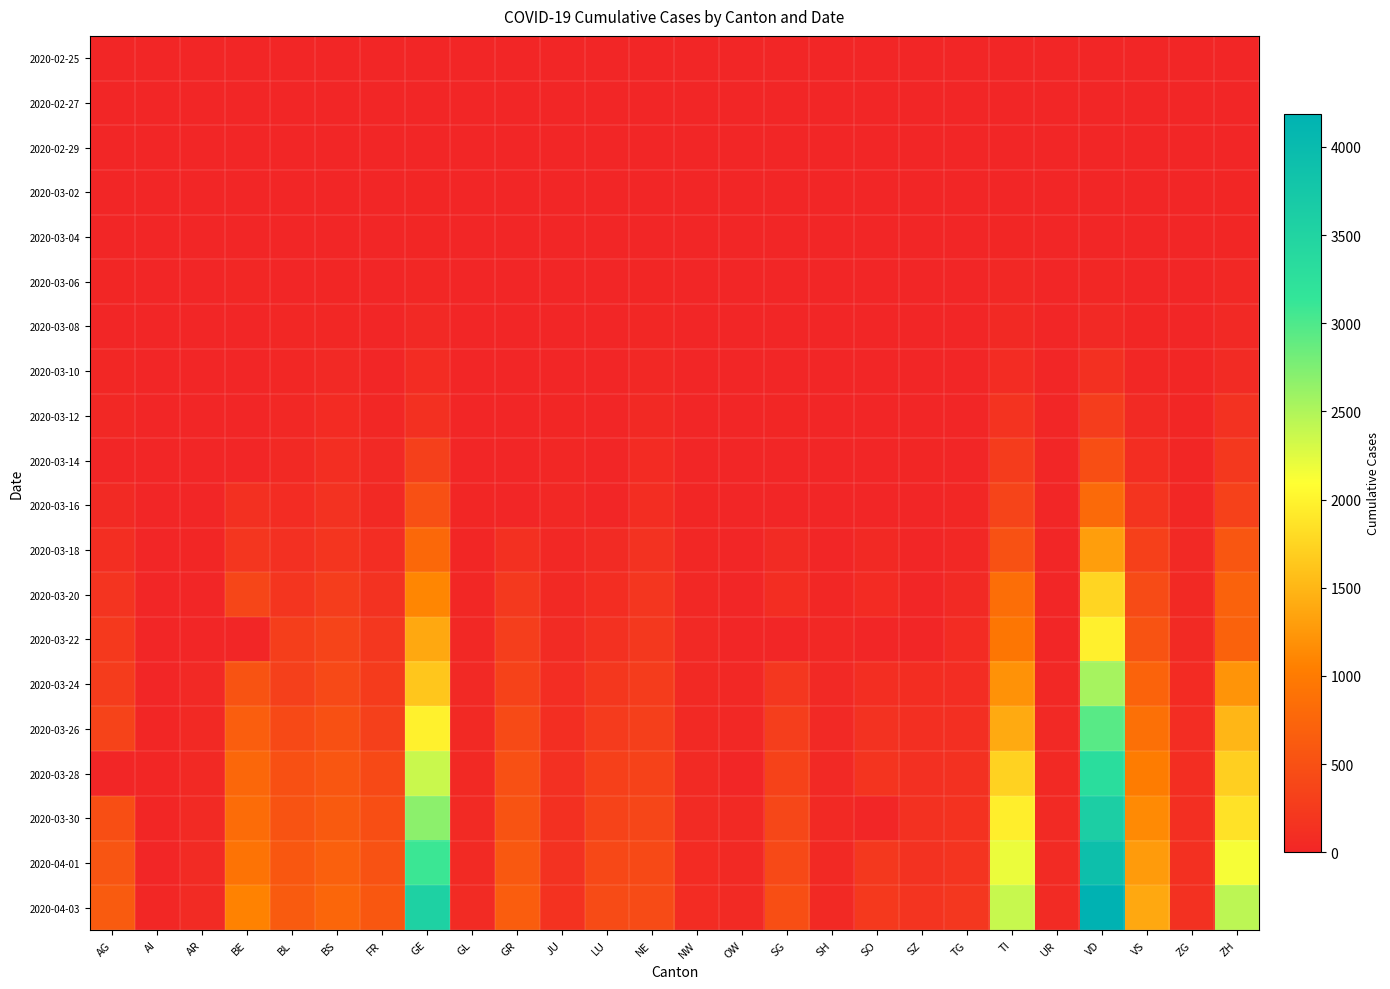

Reading left to right, transcribe all the data shown in this chart.

2020-02-25: AG=0	AI=0	AR=0	BE=0	BL=0	BS=0	FR=0	GE=0	GL=0	GR=0	JU=0	LU=0	NE=0	NW=0	OW=0	SG=0	SH=0	SO=0	SZ=0	TG=0	TI=0	UR=0	VD=0	VS=0	ZG=0	ZH=0
2020-02-27: AG=0	AI=0	AR=0	BE=0	BL=0	BS=1	FR=0	GE=1	GL=0	GR=0	JU=1	LU=0	NE=0	NW=0	OW=0	SG=0	SH=0	SO=0	SZ=0	TG=0	TI=1	UR=0	VD=0	VS=0	ZG=0	ZH=2
2020-02-29: AG=0	AI=0	AR=0	BE=0	BL=2	BS=1	FR=0	GE=7	GL=0	GR=0	JU=1	LU=0	NE=0	NW=0	OW=0	SG=0	SH=0	SO=0	SZ=0	TG=0	TI=2	UR=0	VD=0	VS=1	ZG=0	ZH=6
2020-03-02: AG=2	AI=0	AR=0	BE=4	BL=2	BS=1	FR=2	GE=11	GL=0	GR=0	JU=1	LU=0	NE=1	NW=0	OW=0	SG=0	SH=0	SO=0	SZ=0	TG=0	TI=4	UR=0	VD=0	VS=3	ZG=0	ZH=10
2020-03-04: AG=7	AI=0	AR=0	BE=6	BL=2	BS=3	FR=4	GE=14	GL=0	GR=0	JU=2	LU=0	NE=8	NW=0	OW=0	SG=1	SH=0	SO=0	SZ=3	TG=0	TI=13	UR=0	VD=0	VS=4	ZG=1	ZH=15
2020-03-06: AG=12	AI=0	AR=0	BE=17	BL=6	BS=15	FR=0	GE=21	GL=0	GR=0	JU=4	LU=0	NE=13	NW=0	OW=0	SG=2	SH=0	SO=1	SZ=6	TG=0	TI=28	UR=0	VD=23	VS=6	ZG=3	ZH=29
2020-03-08: AG=0	AI=0	AR=0	BE=0	BL=19	BS=24	FR=8	GE=40	GL=0	GR=0	JU=5	LU=0	NE=24	NW=0	OW=0	SG=0	SH=0	SO=0	SZ=0	TG=0	TI=49	UR=0	VD=40	VS=12	ZG=3	ZH=40
2020-03-10: AG=17	AI=0	AR=0	BE=0	BL=22	BS=33	FR=0	GE=75	GL=1	GR=0	JU=7	LU=0	NE=31	NW=0	OW=0	SG=0	SH=0	SO=0	SZ=0	TG=0	TI=75	UR=0	VD=130	VS=22	ZG=10	ZH=62
2020-03-12: AG=27	AI=0	AR=5	BE=0	BL=26	BS=73	FR=22	GE=123	GL=3	GR=0	JU=12	LU=0	NE=46	NW=5	OW=0	SG=15	SH=1	SO=0	SZ=0	TG=0	TI=163	UR=2	VD=277	VS=53	ZG=11	ZH=140
2020-03-14: AG=0	AI=2	AR=0	BE=0	BL=47	BS=100	FR=36	GE=310	GL=8	GR=0	JU=18	LU=0	NE=68	NW=5	OW=0	SG=0	SH=1	SO=0	SZ=12	TG=0	TI=265	UR=0	VD=477	VS=98	ZG=13	ZH=218
2020-03-16: AG=52	AI=4	AR=0	BE=123	BL=76	BS=143	FR=45	GE=497	GL=10	GR=0	JU=25	LU=0	NE=93	NW=10	OW=0	SG=0	SH=2	SO=0	SZ=0	TG=17	TI=368	UR=0	VD=797	VS=172	ZG=20	ZH=326
2020-03-18: AG=101	AI=0	AR=11	BE=193	BL=116	BS=181	FR=86	GE=778	GL=14	GR=128	JU=32	LU=65	NE=146	NW=18	OW=0	SG=61	SH=8	SO=43	SZ=0	TG=32	TI=511	UR=5	VD=1306	VS=312	ZG=33	ZH=568
2020-03-20: AG=168	AI=0	AR=0	BE=377	BL=184	BS=270	FR=145	GE=1110	GL=20	GR=226	JU=44	LU=92	NE=189	NW=28	OW=0	SG=98	SH=17	SO=66	SZ=0	TG=50	TI=849	UR=7	VD=1757	VS=436	ZG=48	ZH=711
2020-03-22: AG=232	AI=0	AR=0	BE=0	BL=289	BS=356	FR=202	GE=1383	GL=29	GR=284	JU=61	LU=131	NE=216	NW=36	OW=0	SG=0	SH=30	SO=0	SZ=0	TG=76	TI=945	UR=0	VD=1978	VS=535	ZG=53	ZH=711
2020-03-24: AG=266	AI=8	AR=33	BE=532	BL=306	BS=410	FR=255	GE=1632	GL=33	GR=343	JU=82	LU=205	NE=265	NW=42	OW=25	SG=200	SH=34	SO=104	SZ=97	TG=88	TI=1209	UR=25	VD=2549	VS=728	ZG=72	ZH=1223
2020-03-26: AG=349	AI=11	AR=42	BE=660	BL=422	BS=501	FR=309	GE=1981	GL=43	GR=433	JU=100	LU=253	NE=299	NW=48	OW=30	SG=280	SH=36	SO=141	SZ=107	TG=111	TI=1401	UR=38	VD=2946	VS=874	ZG=87	ZH=1502
2020-03-28: AG=0	AI=13	AR=45	BE=767	BL=502	BS=569	FR=421	GE=2365	GL=47	GR=495	JU=119	LU=317	NE=337	NW=55	OW=0	SG=339	SH=40	SO=173	SZ=122	TG=135	TI=1727	UR=48	VD=3311	VS=1017	ZG=101	ZH=1703
2020-03-30: AG=481	AI=14	AR=50	BE=826	BL=539	BS=617	FR=477	GE=2682	GL=51	GR=535	JU=128	LU=351	NE=378	NW=63	OW=46	SG=389	SH=42	SO=0	SZ=135	TG=149	TI=1962	UR=53	VD=3608	VS=1144	ZG=112	ZH=1861
2020-04-01: AG=549	AI=0	AR=61	BE=909	BL=588	BS=687	FR=525	GE=3094	GL=56	GR=592	JU=145	LU=401	NE=420	NW=70	OW=48	SG=414	SH=44	SO=216	SZ=146	TG=167	TI=2195	UR=59	VD=3919	VS=1282	ZG=125	ZH=2141
2020-04-03: AG=626	AI=20	AR=65	BE=1073	BL=625	BS=754	FR=588	GE=3553	GL=59	GR=649	JU=149	LU=449	NE=444	NW=79	OW=56	SG=480	SH=47	SO=237	SZ=165	TG=199	TI=2377	UR=62	VD=4189	VS=1383	ZG=138	ZH=2433